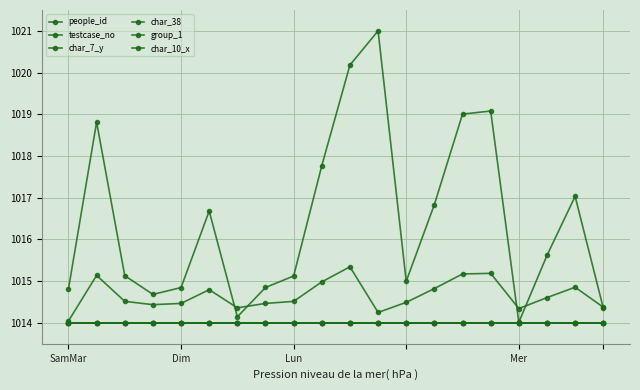

What is the lowest value of the char_7_y series?

1014.0